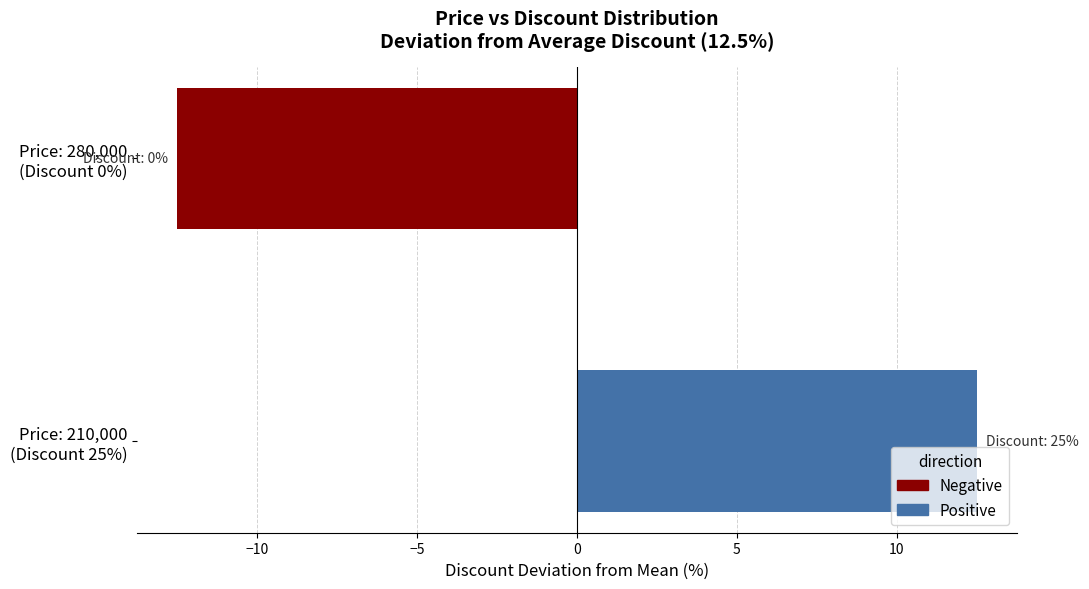

What is the difference between the maximum and minimum values?

25.0